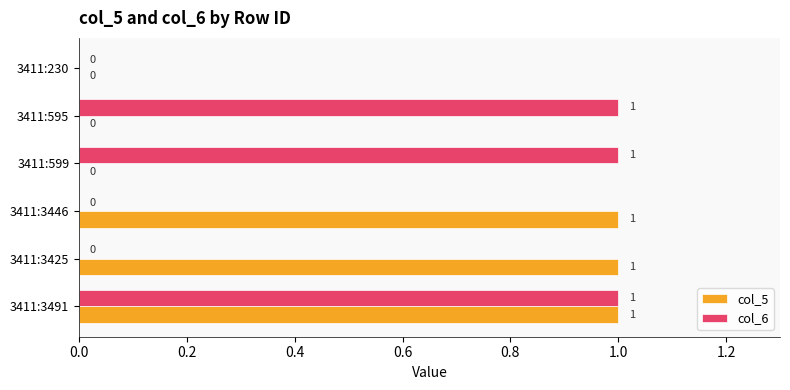

True or false: col_6 has a value of 0 at 3411:230.

True